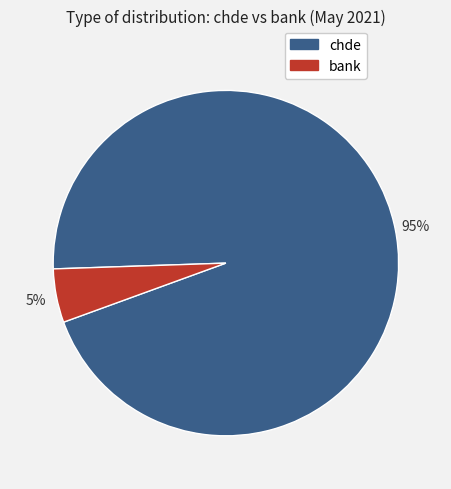

To the nearest percent, what is the average slice percentage?

50%